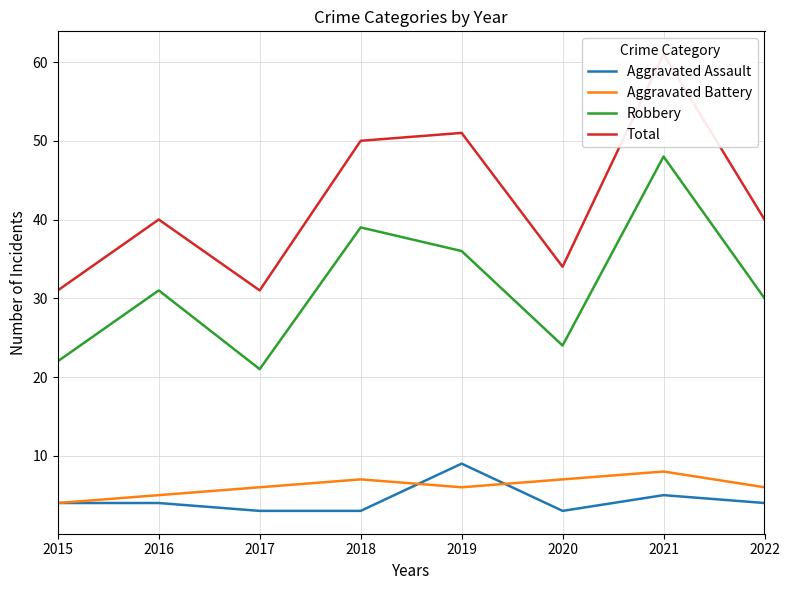

Reading left to right, extract all data points from this chart.

Aggravated Assault: 2015=4	2016=4	2017=3	2018=3	2019=9	2020=3	2021=5	2022=4
Aggravated Battery: 2015=4	2016=5	2017=6	2018=7	2019=6	2020=7	2021=8	2022=6
Robbery: 2015=22	2016=31	2017=21	2018=39	2019=36	2020=24	2021=48	2022=30
Total: 2015=31	2016=40	2017=31	2018=50	2019=51	2020=34	2021=61	2022=40